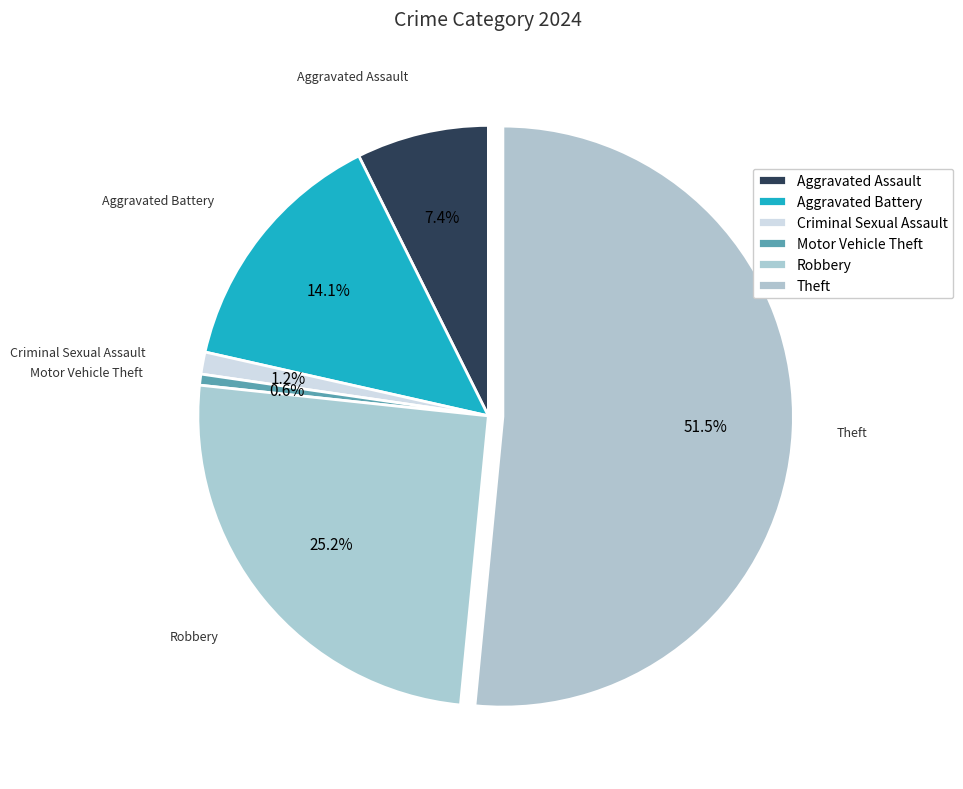

To the nearest percent, what portion does Aggravated Battery represent?

14%